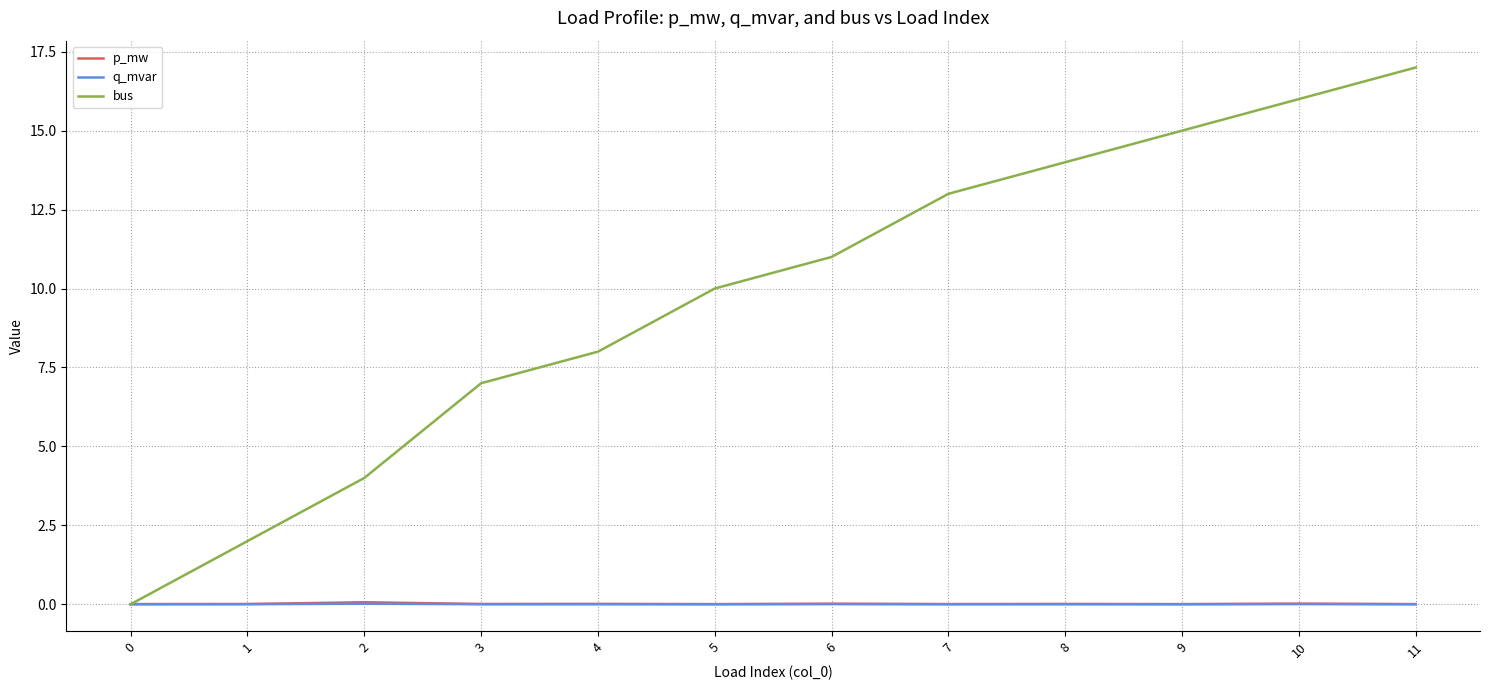

Which series ends up on top after the final intersection of q_mvar and bus?

bus